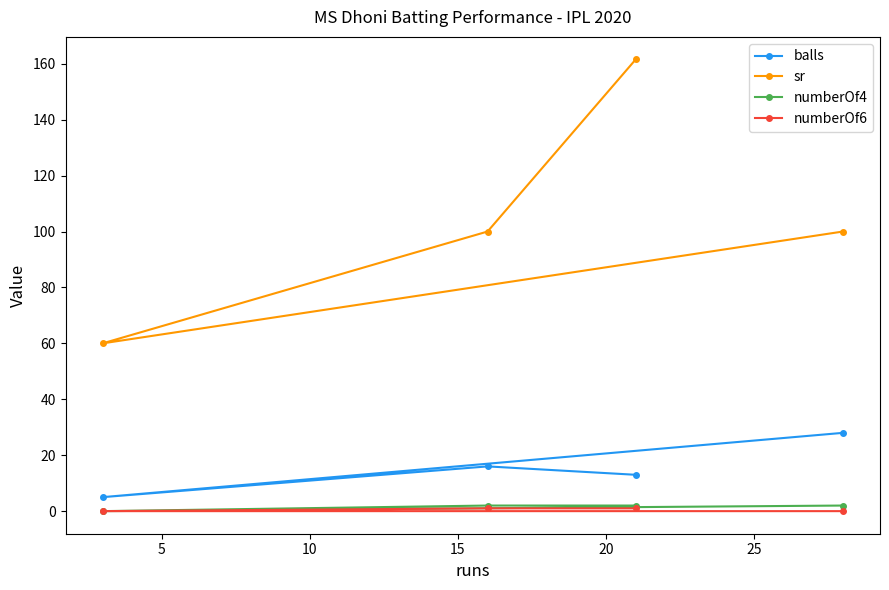

Does the chart have visible grid lines?

No